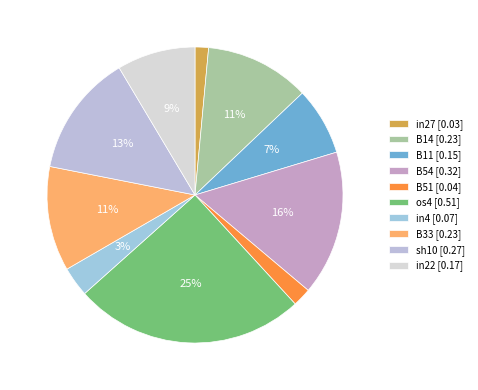

To the nearest percent, what portion does B51 represent?

2%